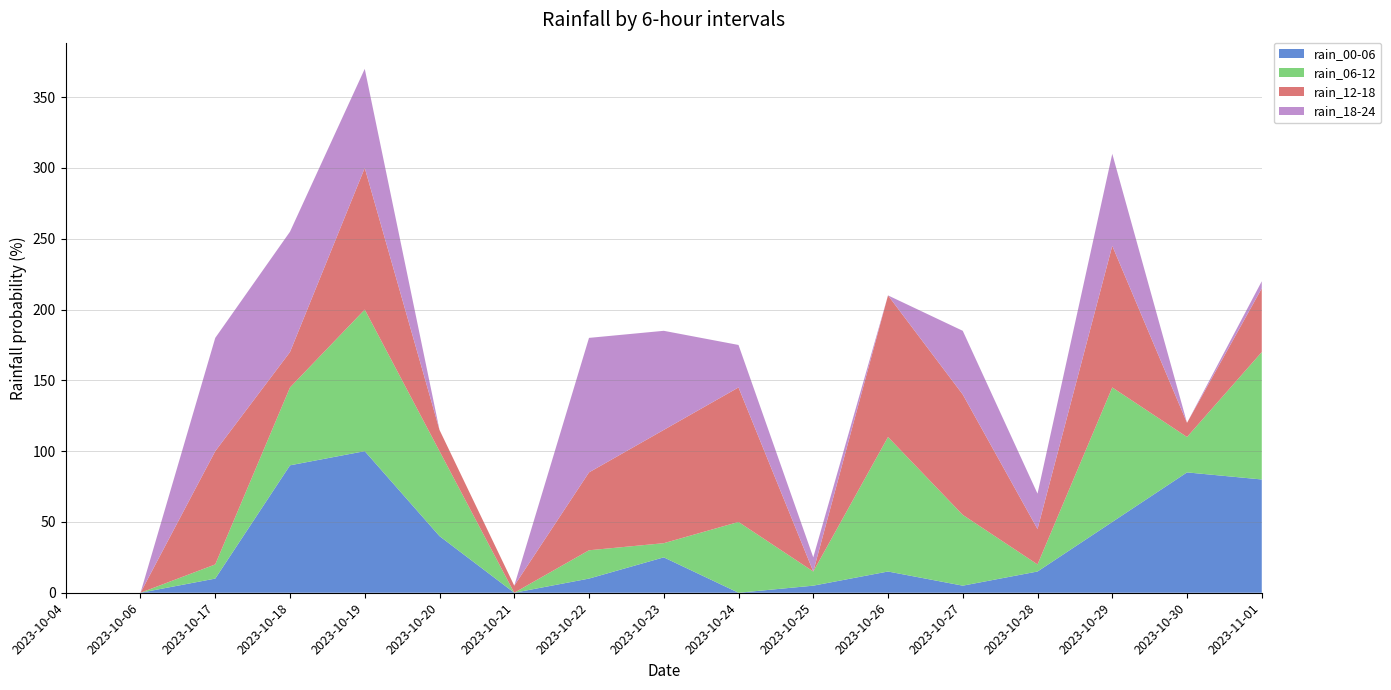

Reading left to right, list all the values displayed in this chart.

rain_00-06: 0	0	10	90	100	40	0	10	25	0	5	15	5	15	50	85	80
rain_06-12: 0	0	10	55	100	60	0	20	10	50	10	95	50	5	95	25	90
rain_12-18: 0	0	80	25	100	15	5	55	80	95	0	100	85	25	100	10	45
rain_18-24: 0	0	80	85	70	0	0	95	70	30	10	0	45	25	65	0	5